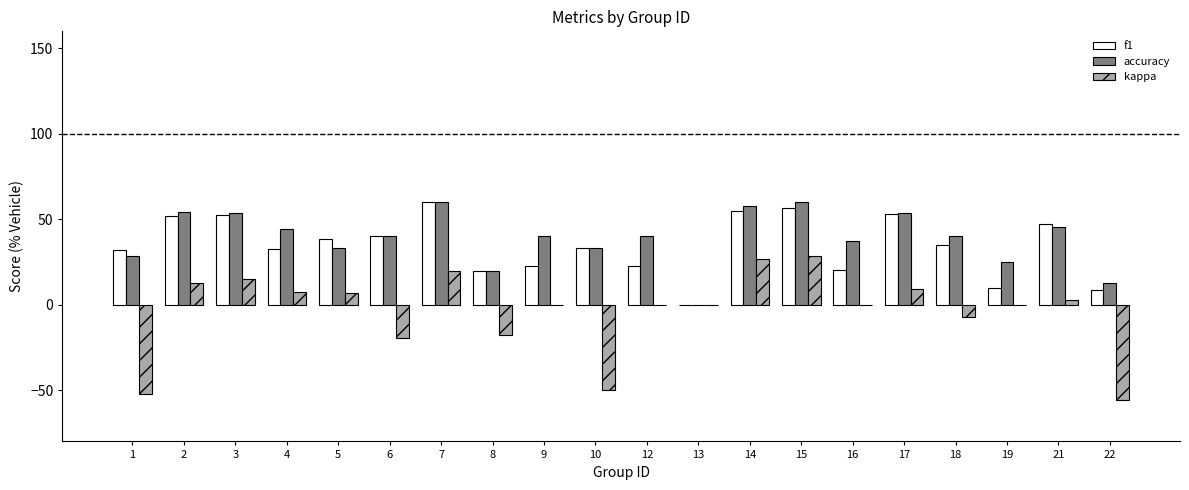

What is the total value across all series at 5?

78.6